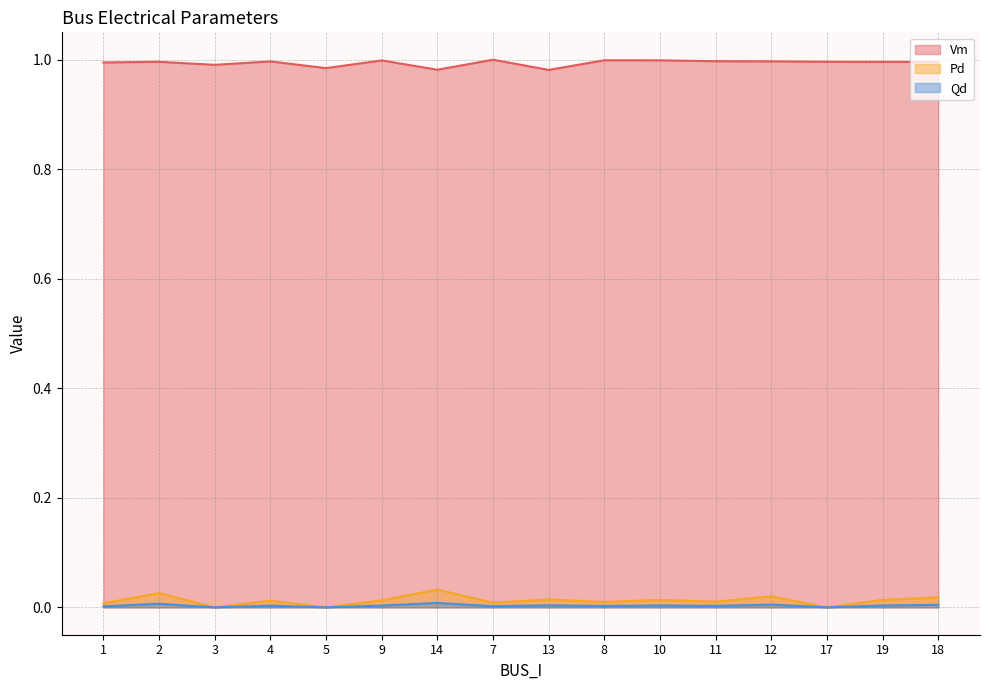

How many Pd values are between 0 and 1?

16